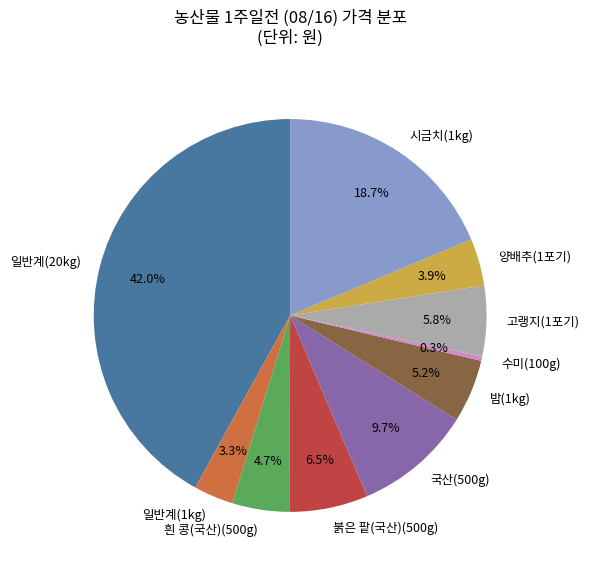

Which slice is the largest?

일반계(20kg)